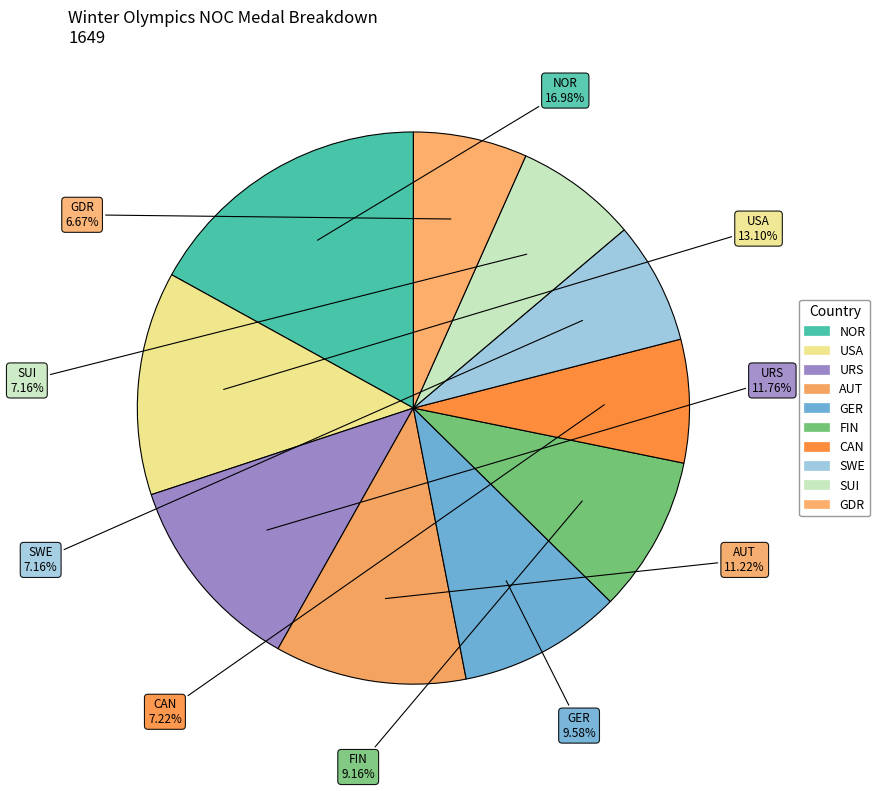

How many slices are in this pie chart?

10